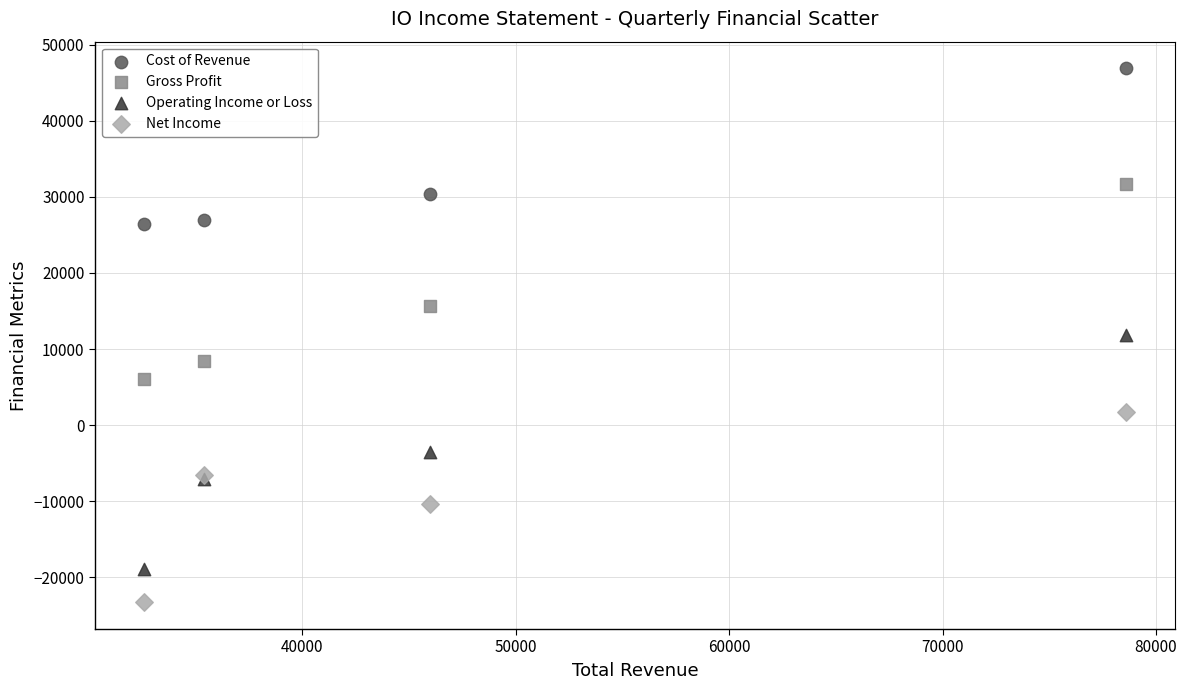

In the Cost of Revenue series, what Y value is closest to 36700?

30400